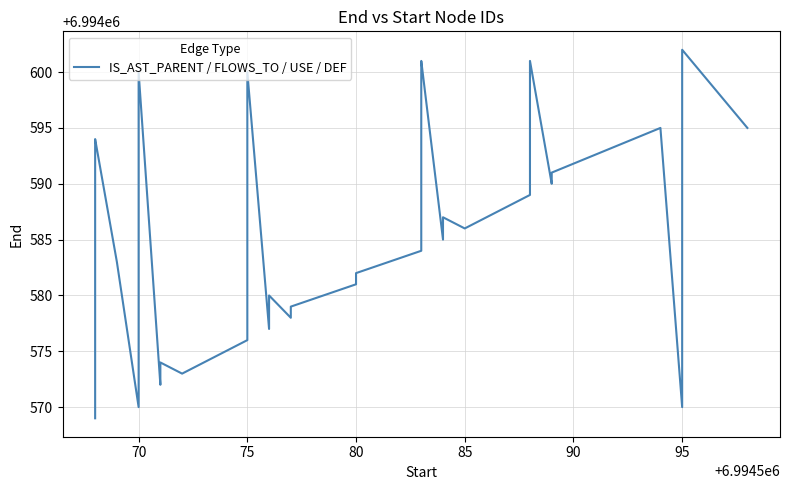

Is it true that the value at 75 is 6994600?

True